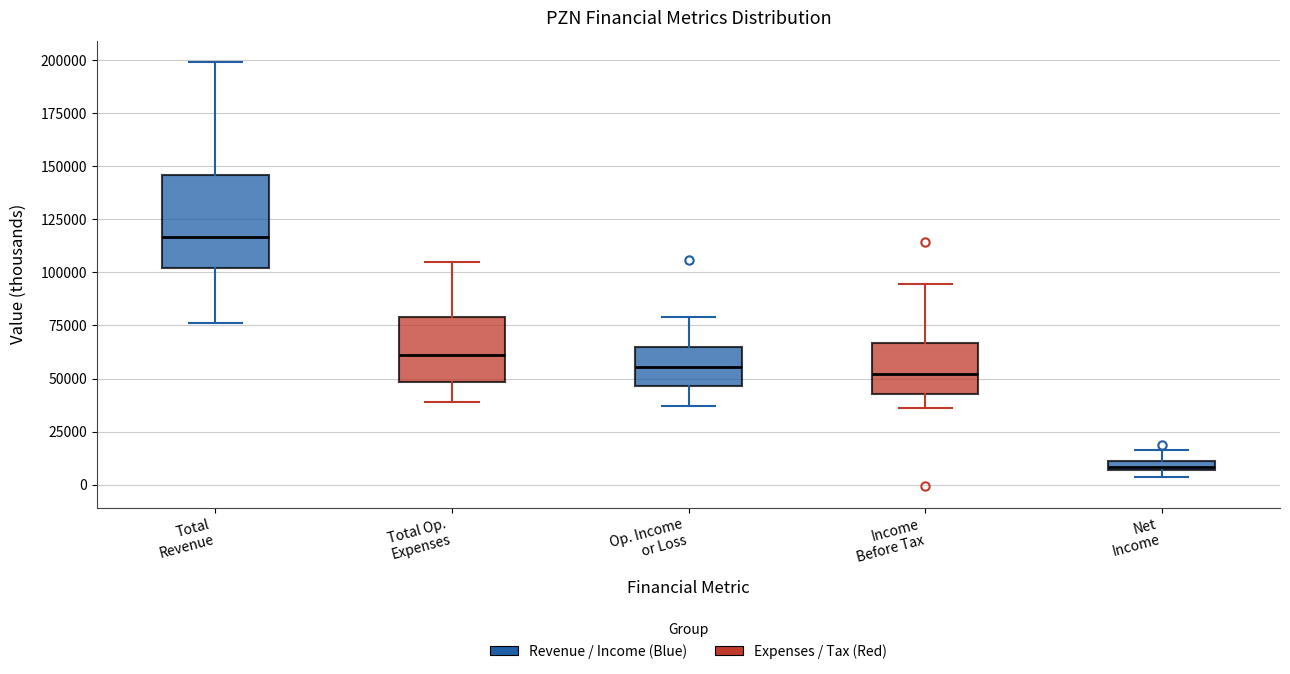

Which box is the tallest, from its lower edge to its upper edge?

Total Revenue